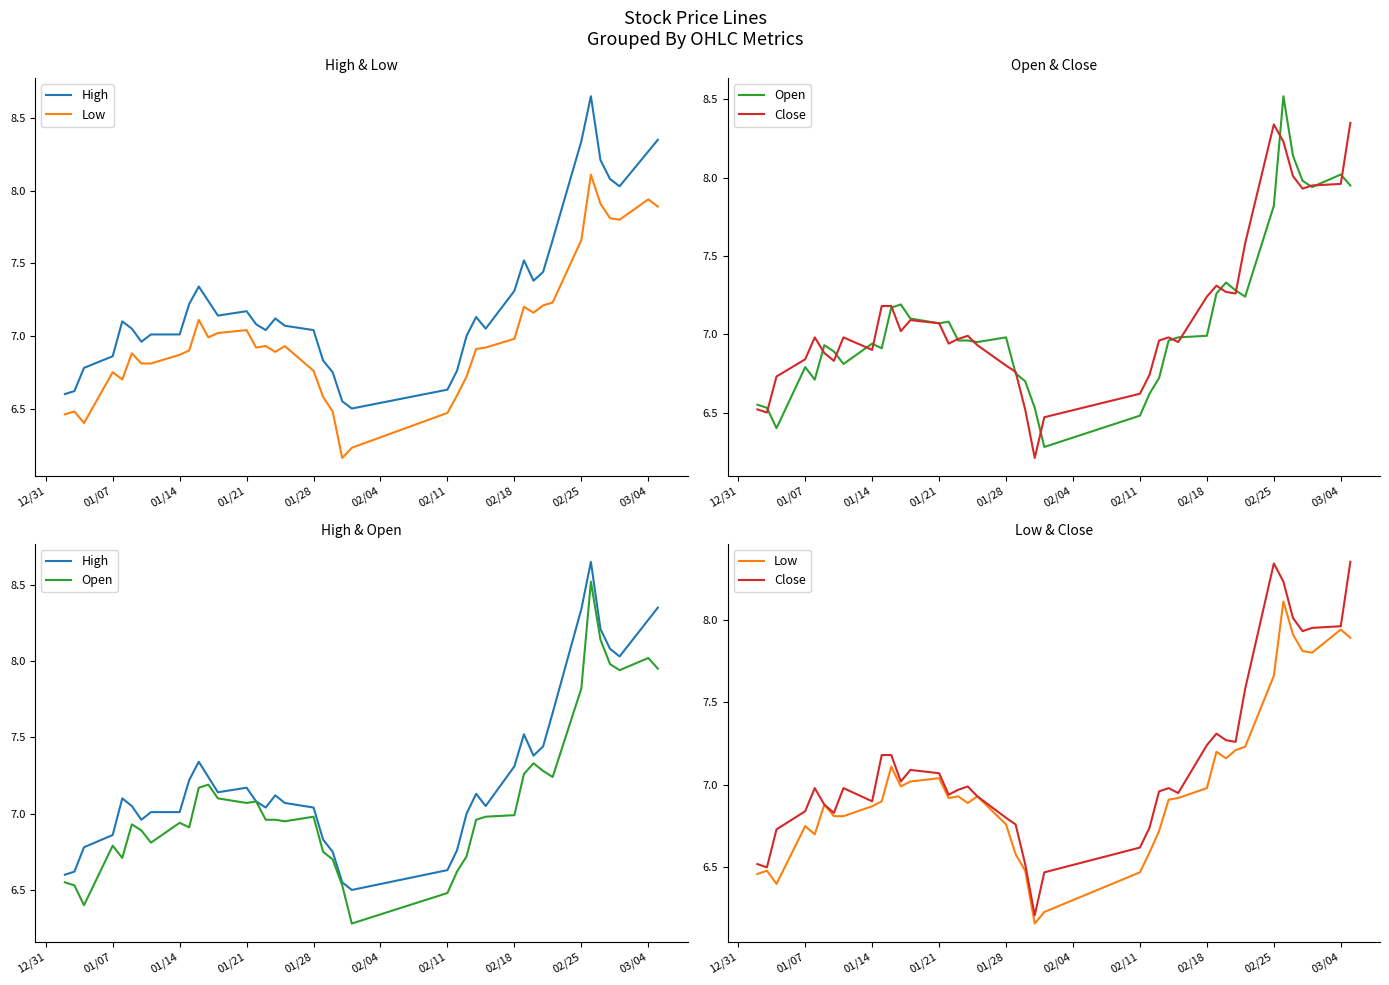

True or false: High and Open intersect in this chart.

False